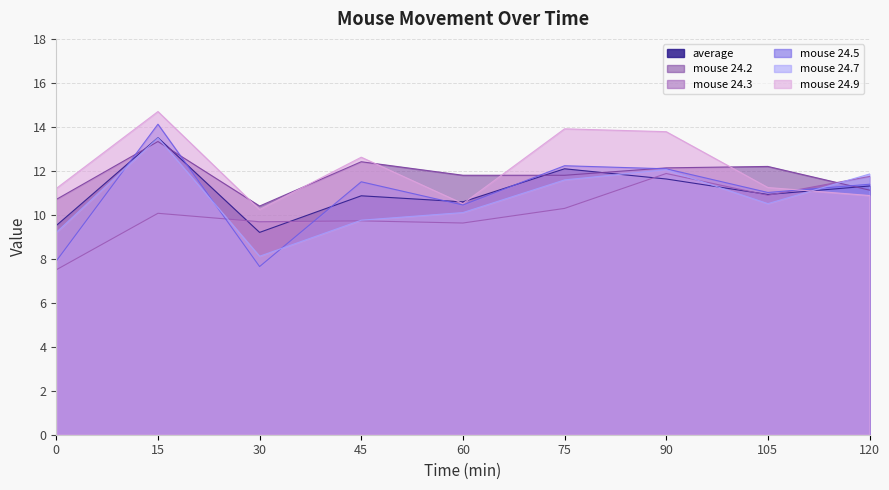

Between 90 and 120, which series saw the biggest shift?

mouse 24.9